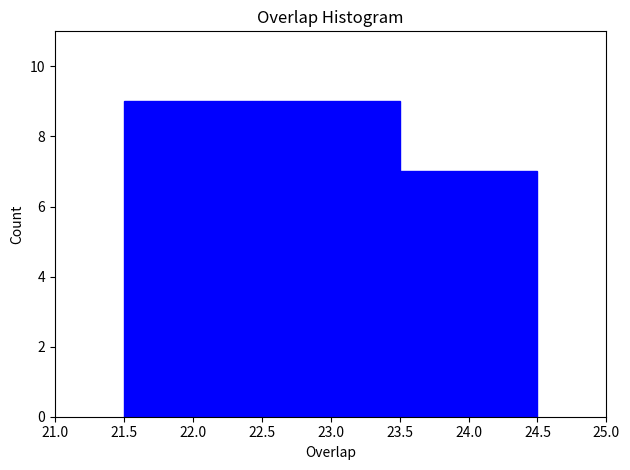

Reading left to right, transcribe this chart: for each bar, give the range it covers on the x-axis and its height. The values are not printed on the chart, so give them approximately, as read against the axis.

21.5 to 22.5: 9
22.5 to 23.5: 9
23.5 to 24.5: 7